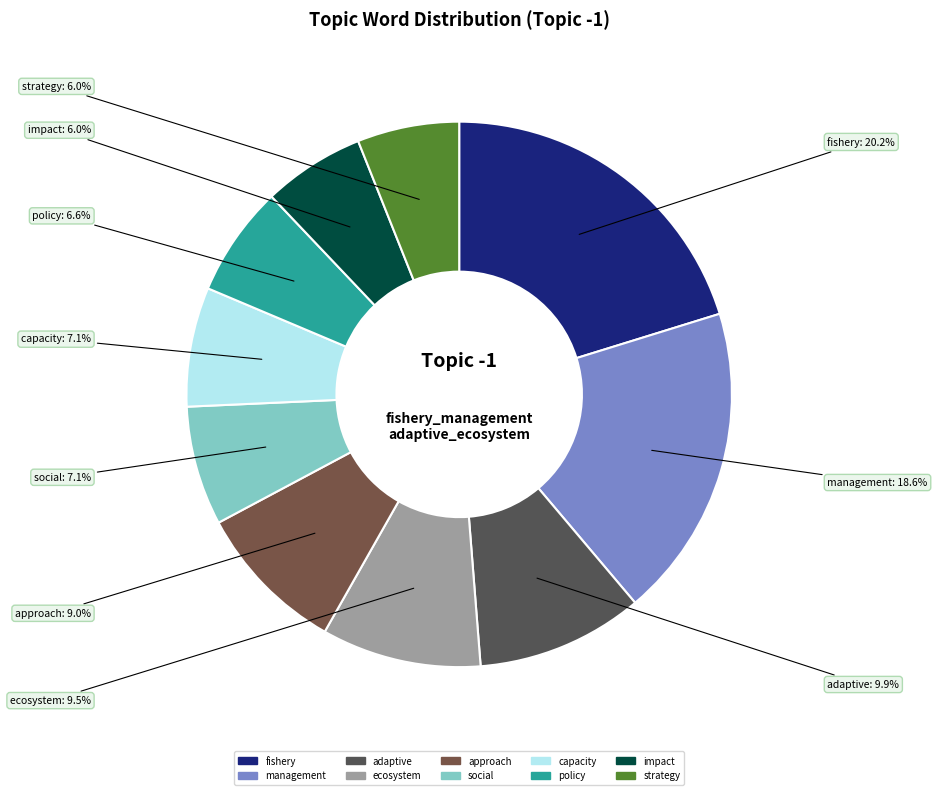

Is capacity the majority of the pie?

No